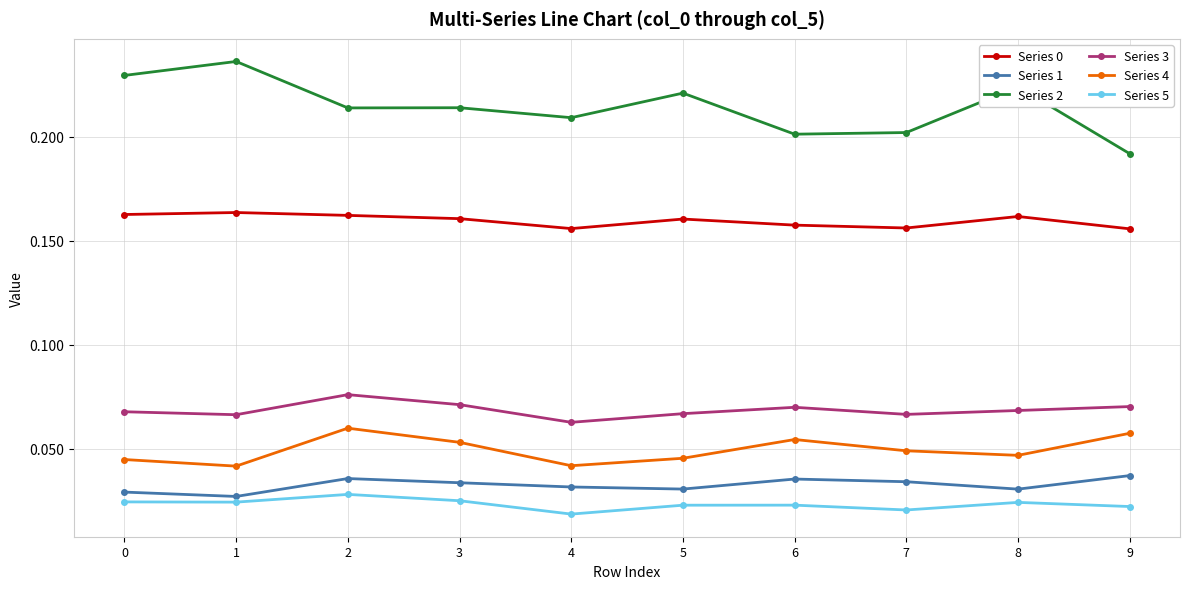

Where is the first local maximum for Series 4?

2